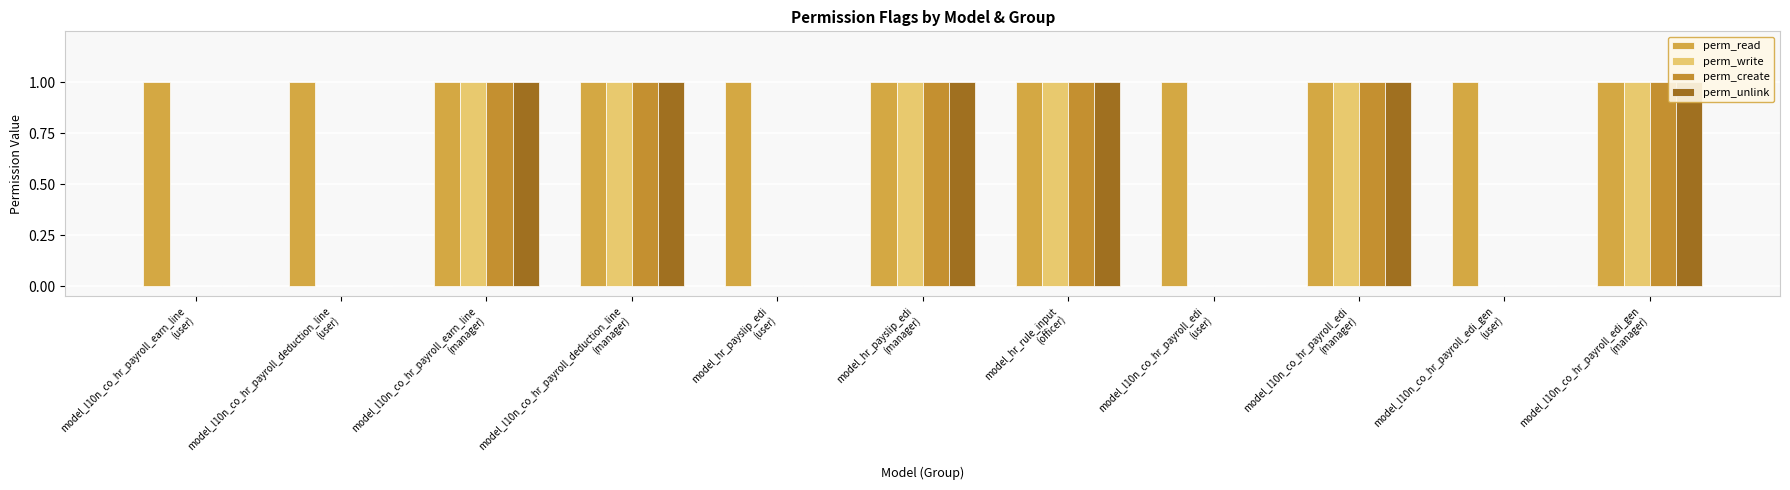

At which category is the sum across all series the highest?

model_l10n_co_hr_payroll_earn_line
(manager)